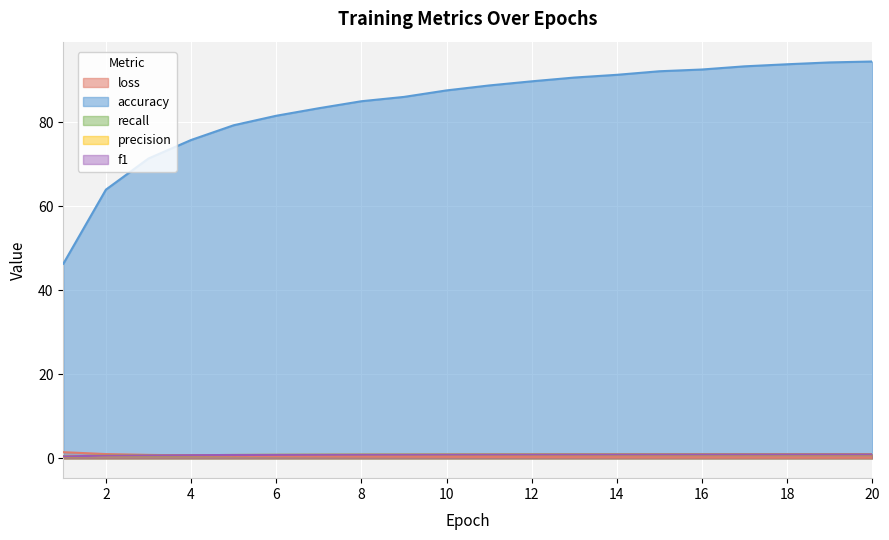

Count the number of categories in the chart.

20